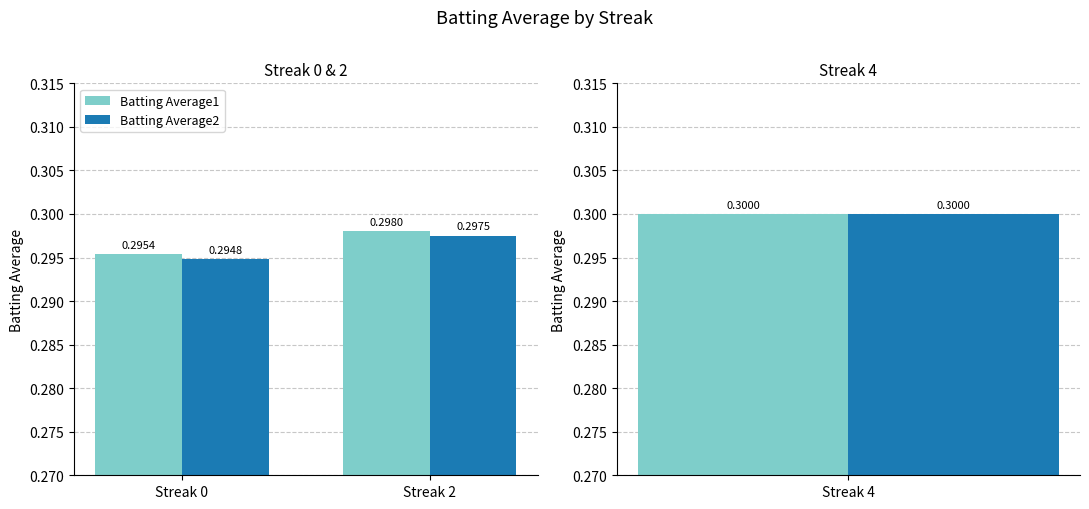

Between Streak 0 and Streak 2, which series saw the biggest shift?

Batting Average2